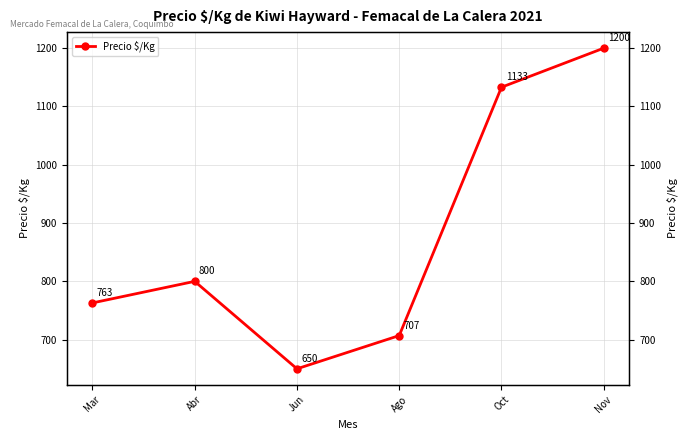

The value at Oct is 1133. True or false?

True